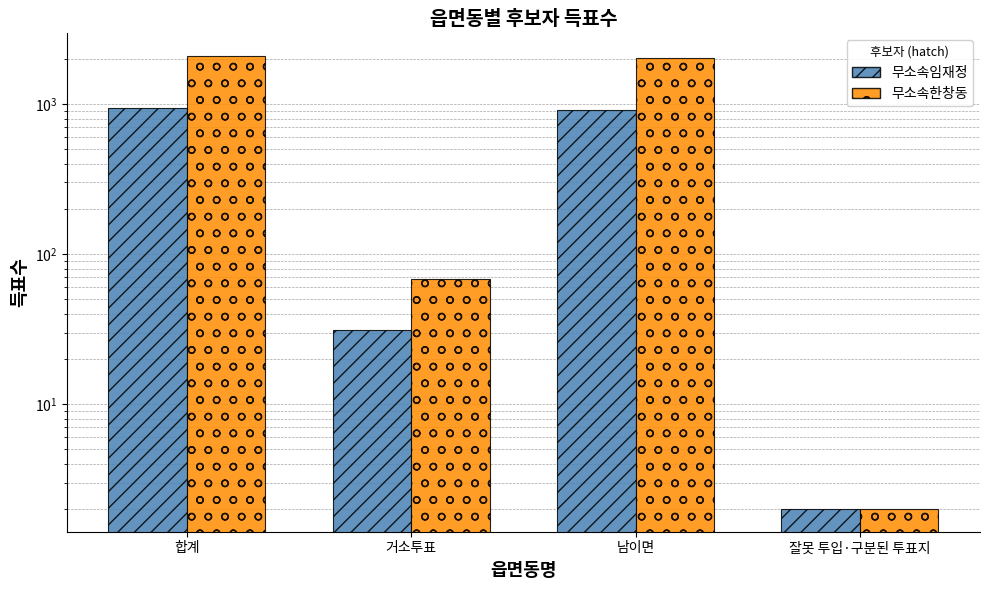

What is the total value across all series at 합계?

3035